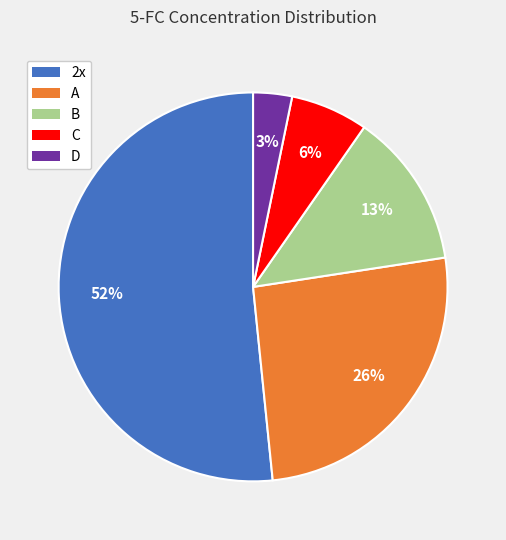

Do D and B together represent more than half of the pie?

No